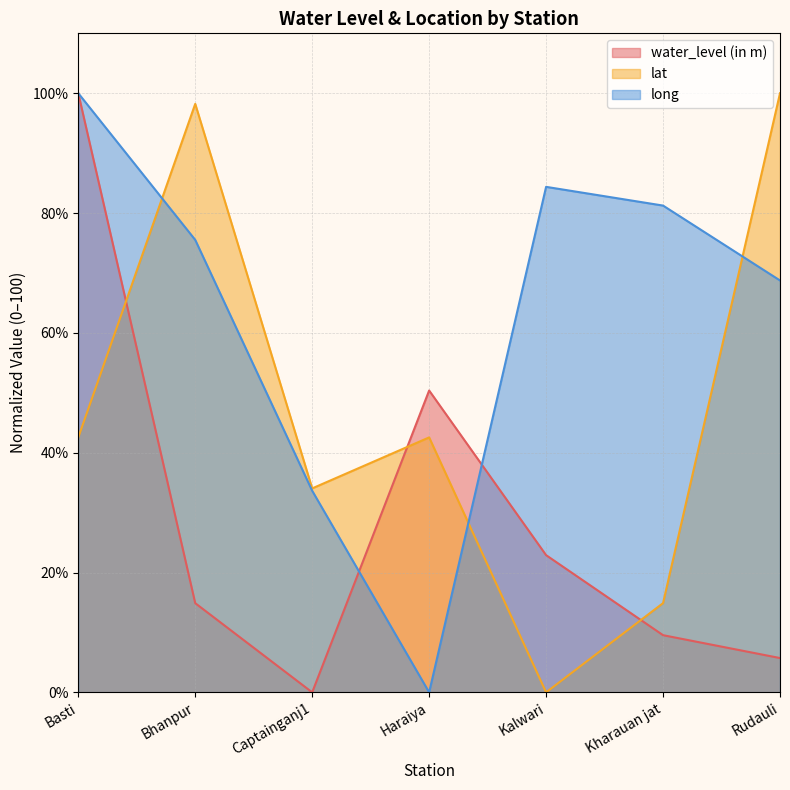

The long series shows 0.0 at Haraiya. True or false?

True